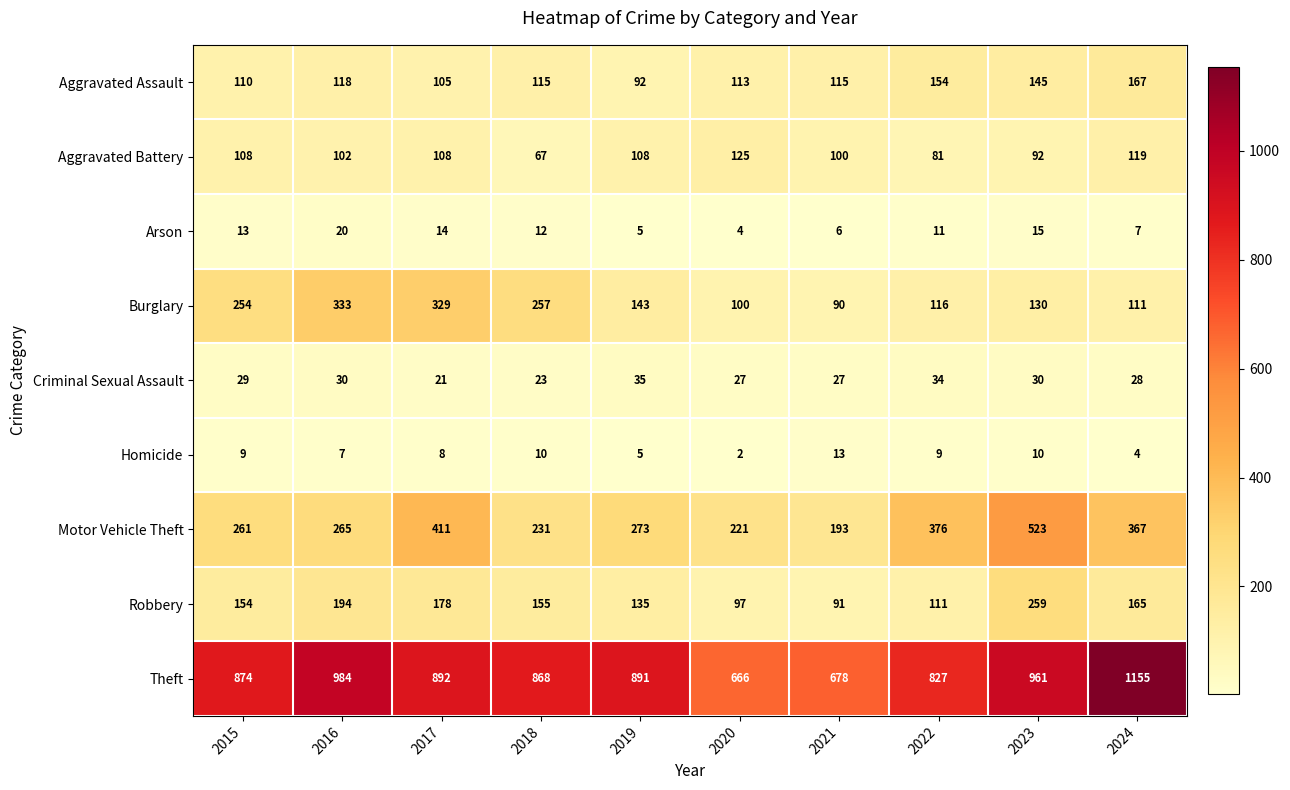

List the series in order of their peak value, highest first.

Theft, Motor Vehicle Theft, Burglary, Robbery, Aggravated Assault, Aggravated Battery, Criminal Sexual Assault, Arson, Homicide